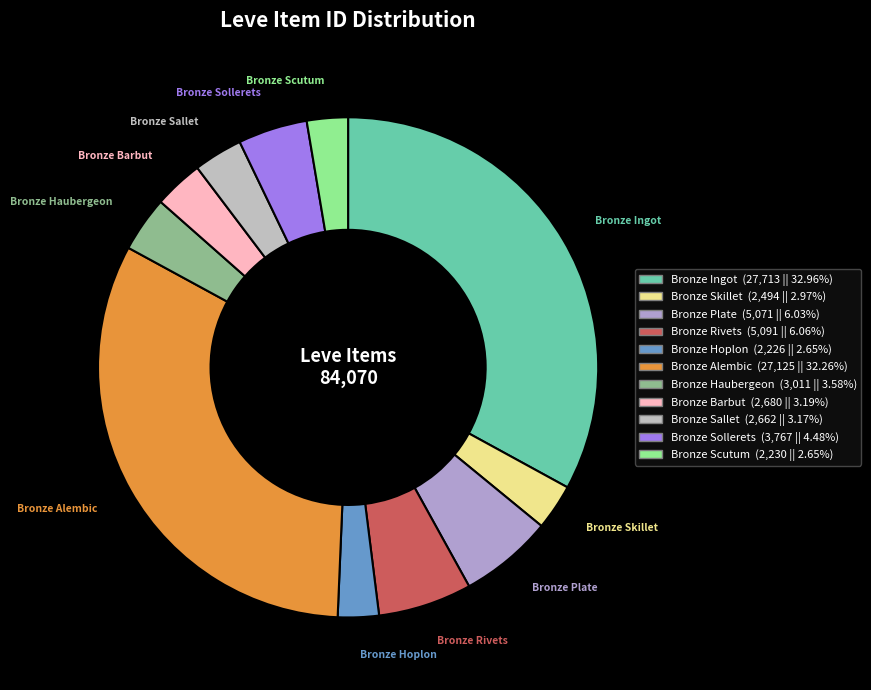

What percentage is the Bronze Barbut slice, to the nearest percent?

3%